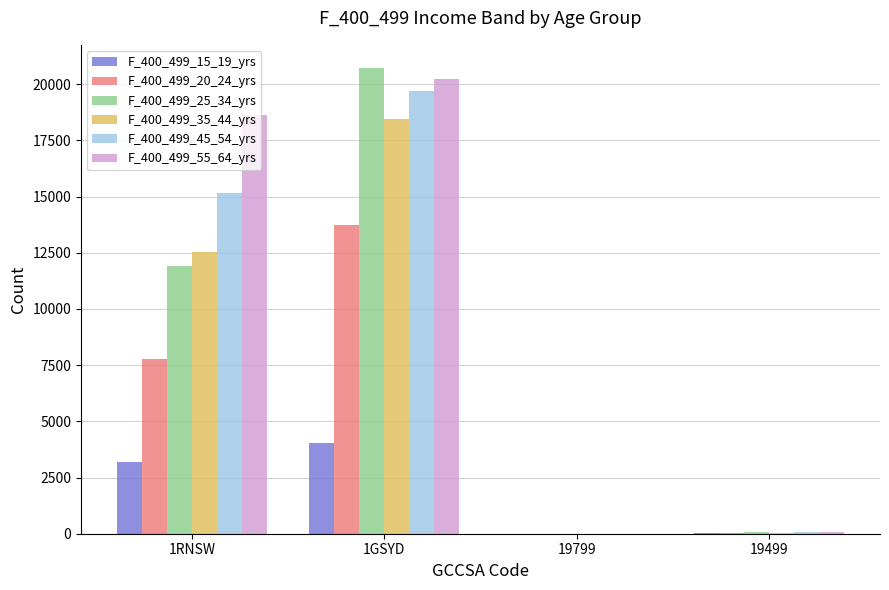

At which category is the sum across all series the highest?

1GSYD